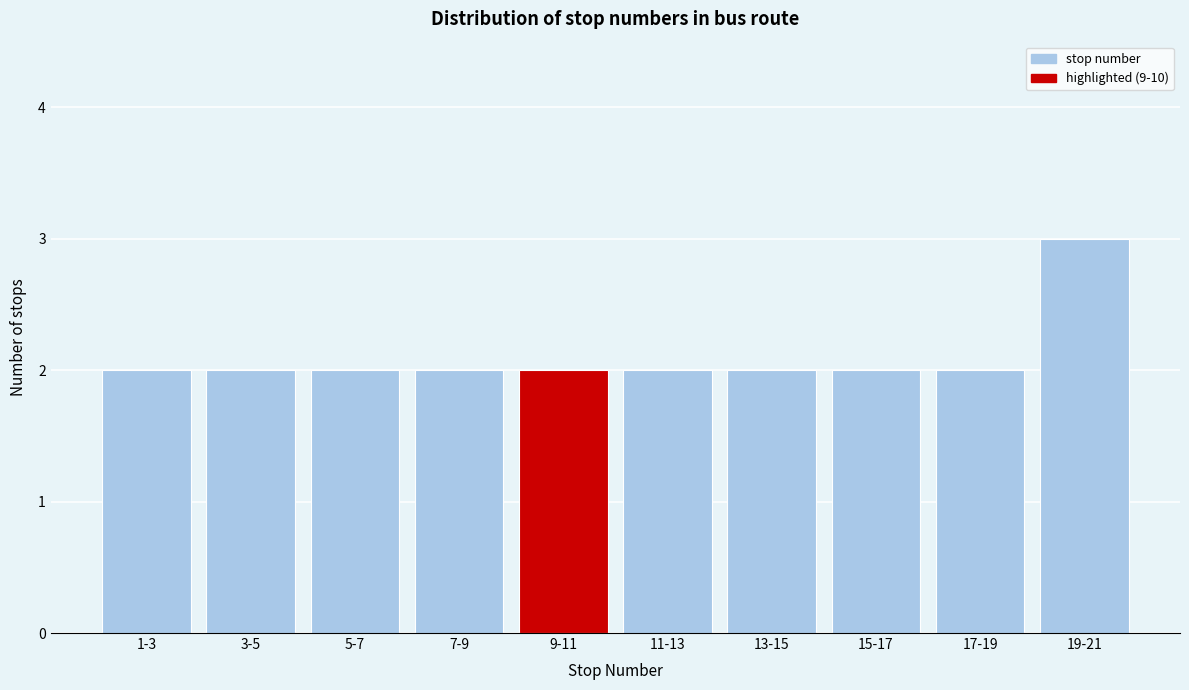

Reading left to right, extract all data points from this chart.

2	2	2	2	2	2	2	2	2	3